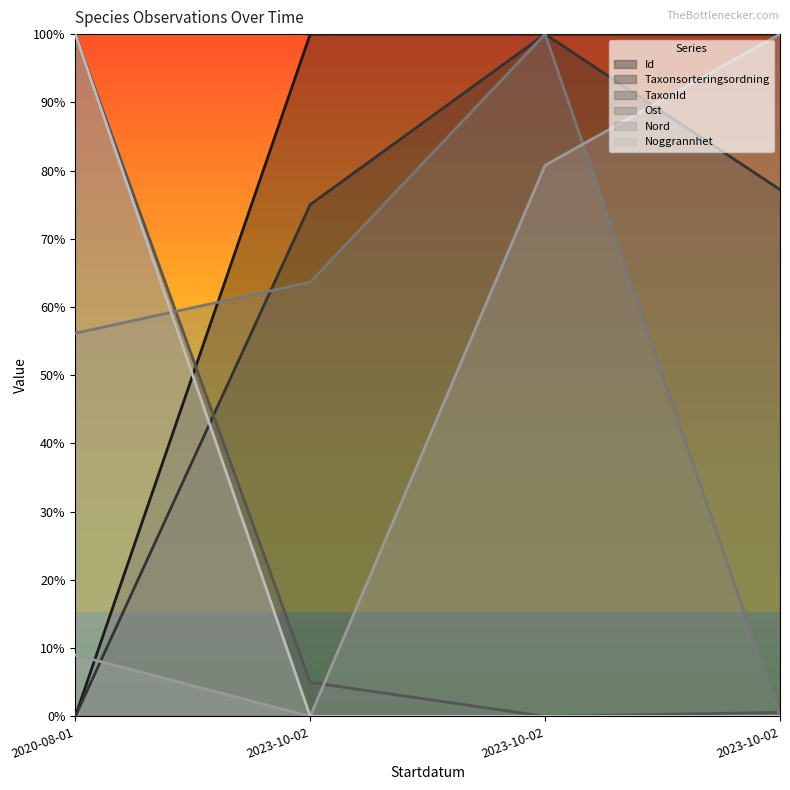

At which category is the sum across all series the highest?

2023-10-02